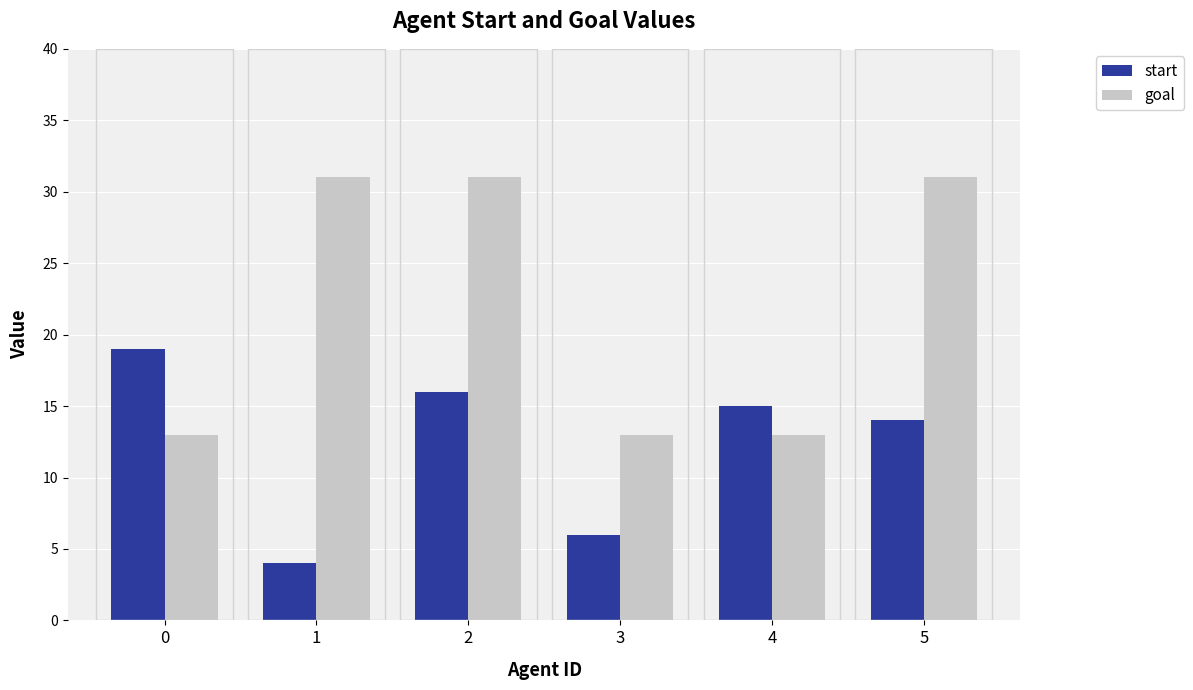

List the series in order of their peak value, lowest first.

start, goal